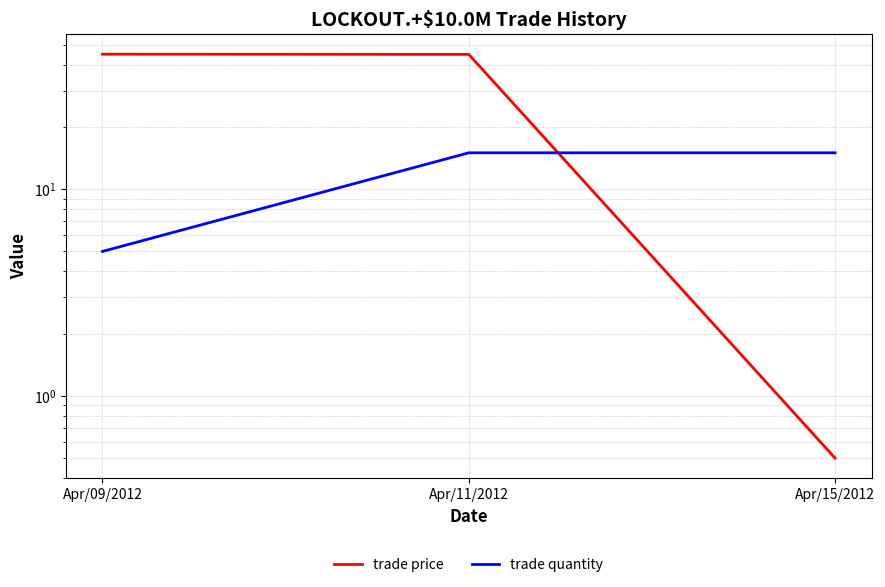

Which series has the largest total across all categories?

trade price